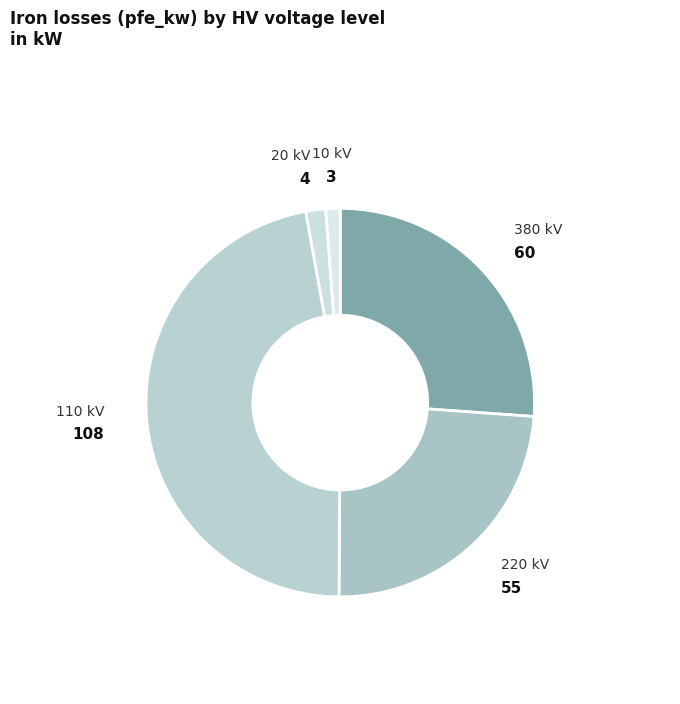

Is 380 the majority of the pie?

No